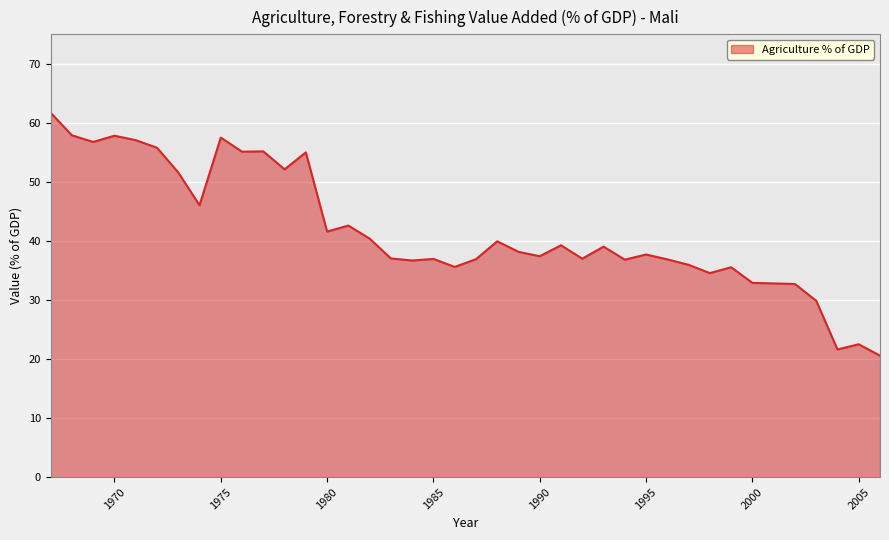

What is the difference between the maximum and minimum values?

41.1